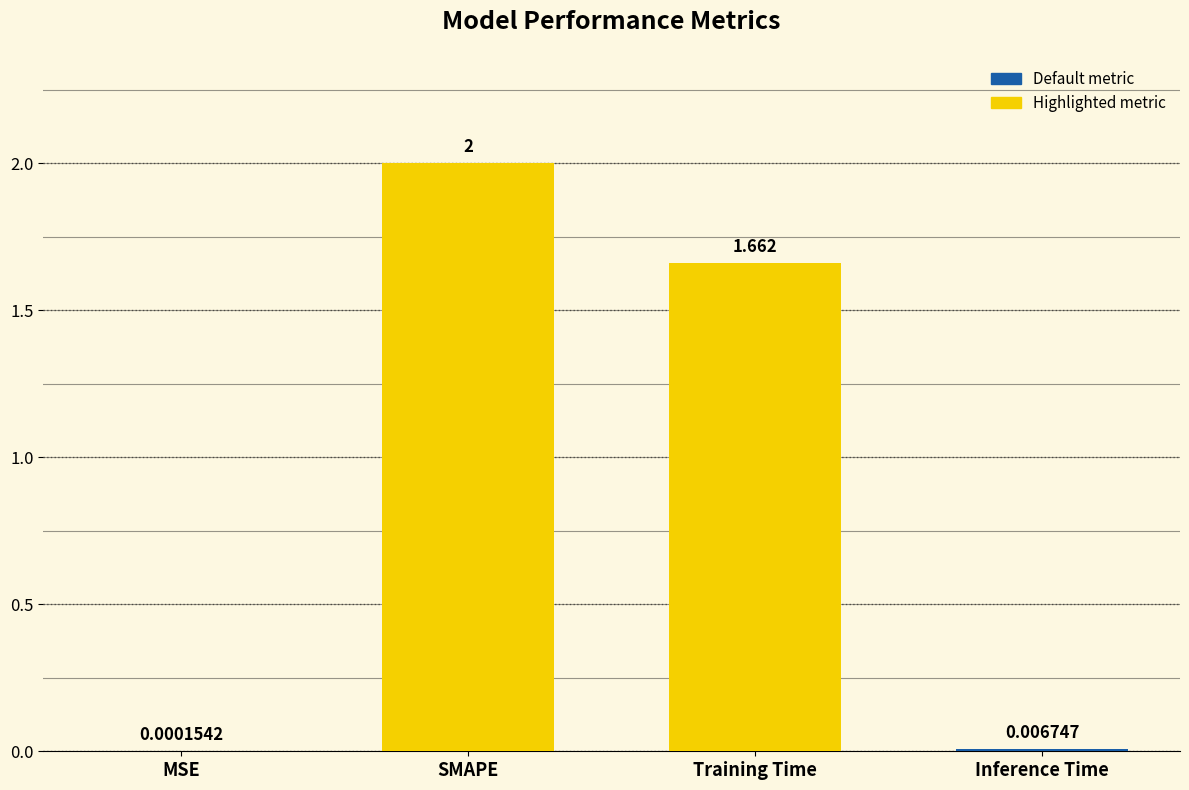

Where is the data nearest to the value 1?

Training Time